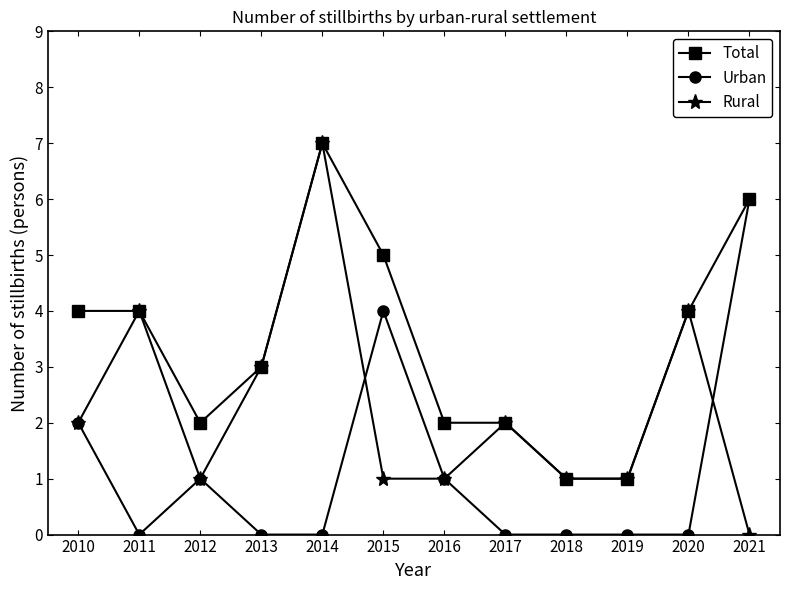

Is it true that Urban equals 2 at 2010?

True